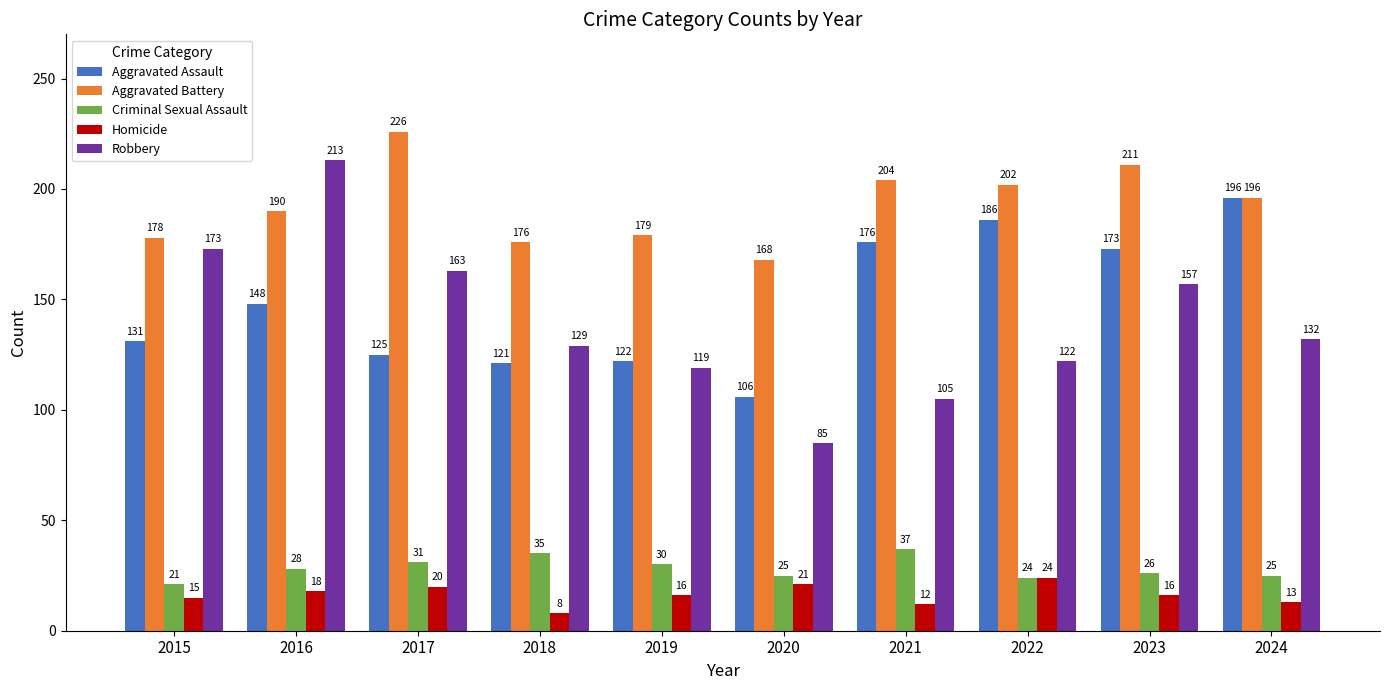

What is the sum of all Aggravated Assault values?

1484